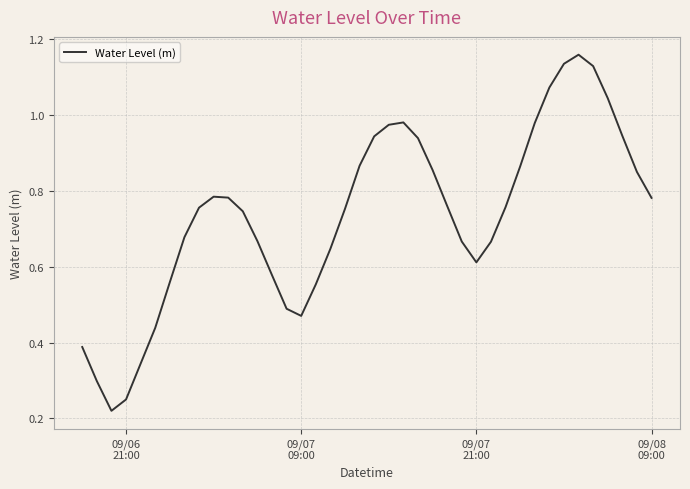

Reading right to left, transcribe all the data shown in this chart.

0.8	0.8	0.9	1.0	1.1	1.2	1.1	1.1	1.0	0.9	0.8	0.7	0.6	0.7	0.8	0.9	0.9	1.0	1.0	0.9	0.9	0.8	0.6	0.6	0.5	0.5	0.6	0.7	0.7	0.8	0.8	0.8	0.7	0.6	0.4	0.3	0.3	0.2	0.3	0.4